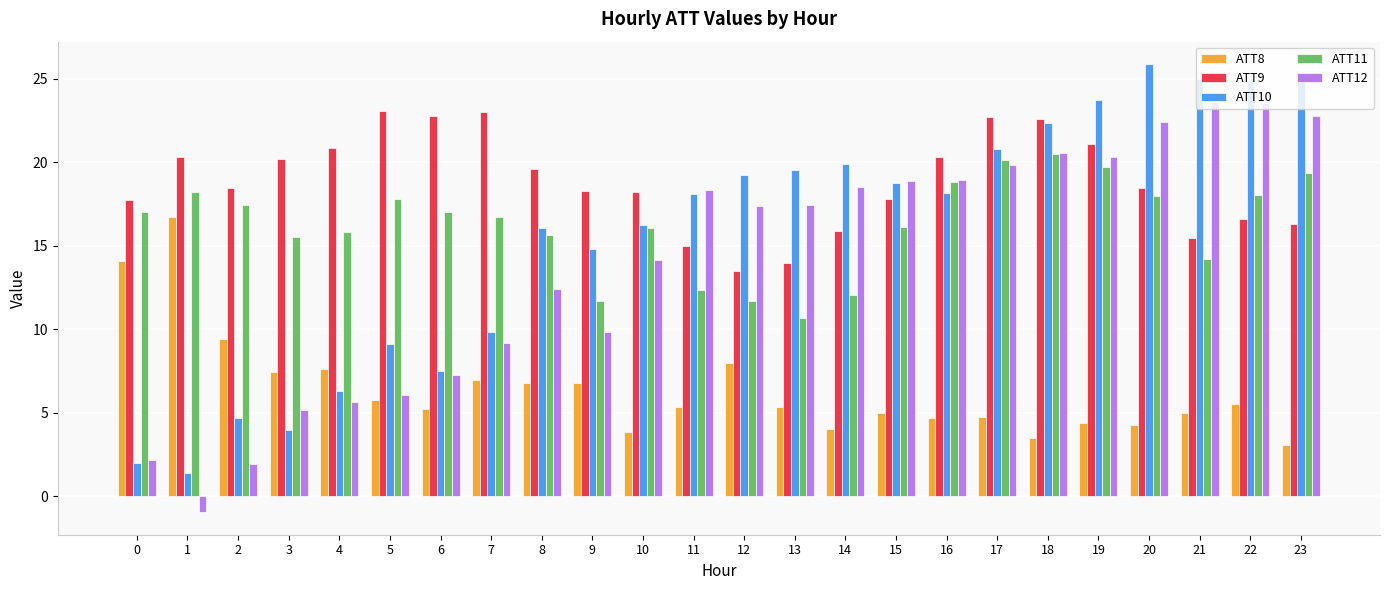

Rank the series at 1 from highest to lowest value.

ATT9, ATT11, ATT8, ATT10, ATT12